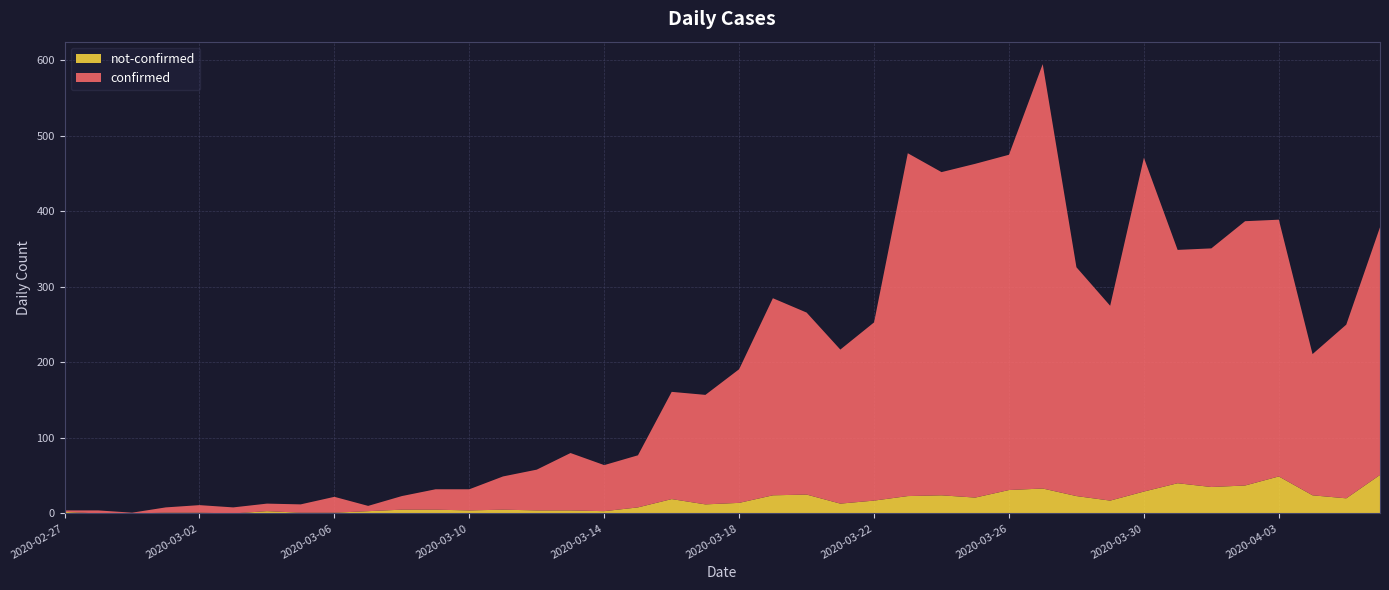

Reading right to left, transcribe all the data shown in this chart.

confirmed: 2020-04-06=328	2020-04-05=230	2020-04-04=187	2020-04-03=340	2020-04-02=350	2020-04-01=316	2020-03-31=309	2020-03-30=442	2020-03-29=258	2020-03-28=303	2020-03-27=562	2020-03-26=444	2020-03-25=442	2020-03-24=428	2020-03-23=454	2020-03-22=236	2020-03-21=204	2020-03-20=241	2020-03-19=261	2020-03-18=177	2020-03-17=145	2020-03-16=142	2020-03-15=69	2020-03-14=61	2020-03-13=76	2020-03-12=54	2020-03-11=44	2020-03-10=28	2020-03-09=27	2020-03-08=18	2020-03-07=7	2020-03-06=21	2020-03-05=11	2020-03-04=10	2020-03-03=8	2020-03-02=10	2020-03-01=7	2020-02-29=1	2020-02-28=4	2020-02-27=2
not-confirmed: 2020-04-06=51	2020-04-05=20	2020-04-04=24	2020-04-03=49	2020-04-02=37	2020-04-01=35	2020-03-31=40	2020-03-30=29	2020-03-29=17	2020-03-28=23	2020-03-27=33	2020-03-26=31	2020-03-25=21	2020-03-24=24	2020-03-23=23	2020-03-22=17	2020-03-21=13	2020-03-20=25	2020-03-19=24	2020-03-18=14	2020-03-17=12	2020-03-16=19	2020-03-15=8	2020-03-14=3	2020-03-13=4	2020-03-12=4	2020-03-11=5	2020-03-10=4	2020-03-09=5	2020-03-08=5	2020-03-07=3	2020-03-06=1	2020-03-05=1	2020-03-04=3	2020-03-03=0	2020-03-02=1	2020-03-01=1	2020-02-29=0	2020-02-28=0	2020-02-27=2